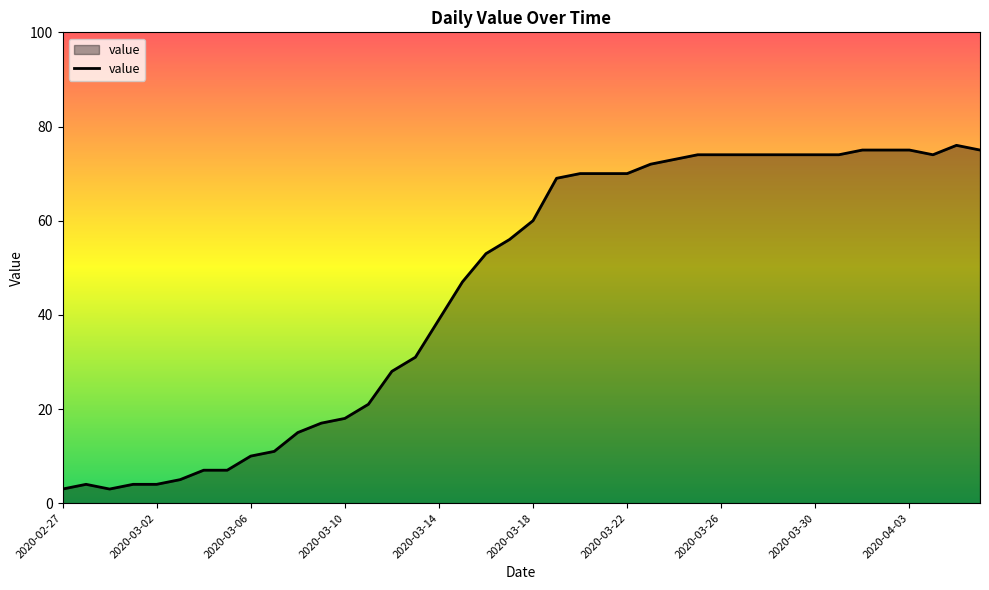

Reading right to left, extract all data points from this chart.

75	76	74	75	75	75	74	74	74	74	74	74	74	73	72	70	70	70	69	60	56	53	47	39	31	28	21	18	17	15	11	10	7	7	5	4	4	3	4	3